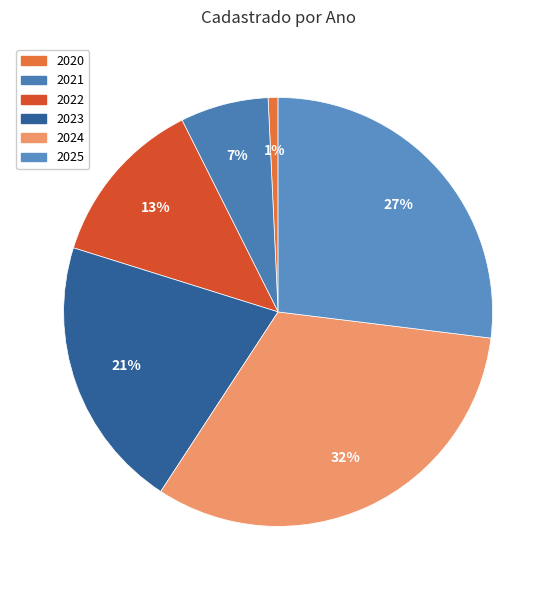

Is it true that 2023 is 26% of the pie?

False